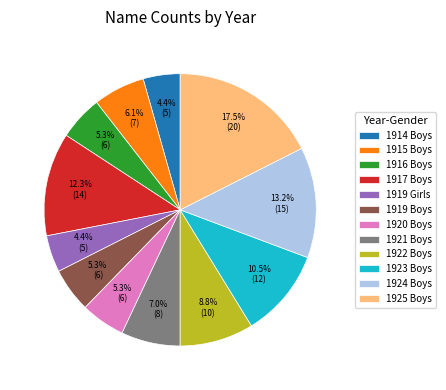

Does 1922 Boys represent more than half of the total?

No